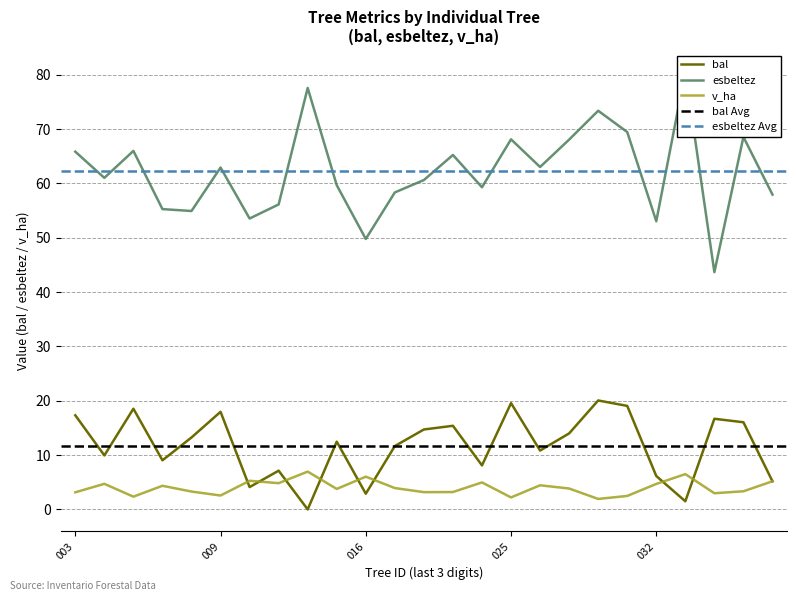

Is the value of v_ha at 340436023 greater than the value of bal at 340436008?

No